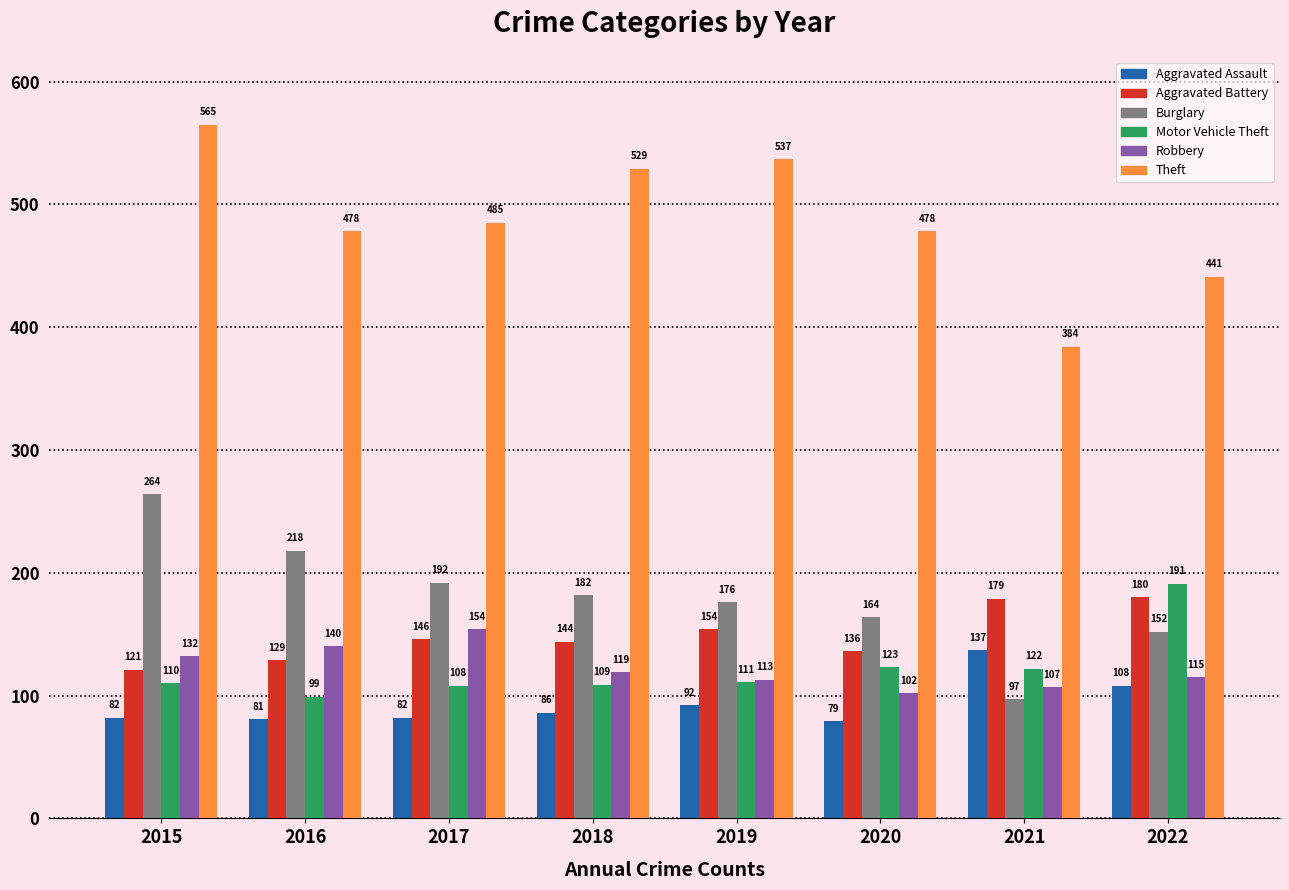

What is the greatest value displayed?

565